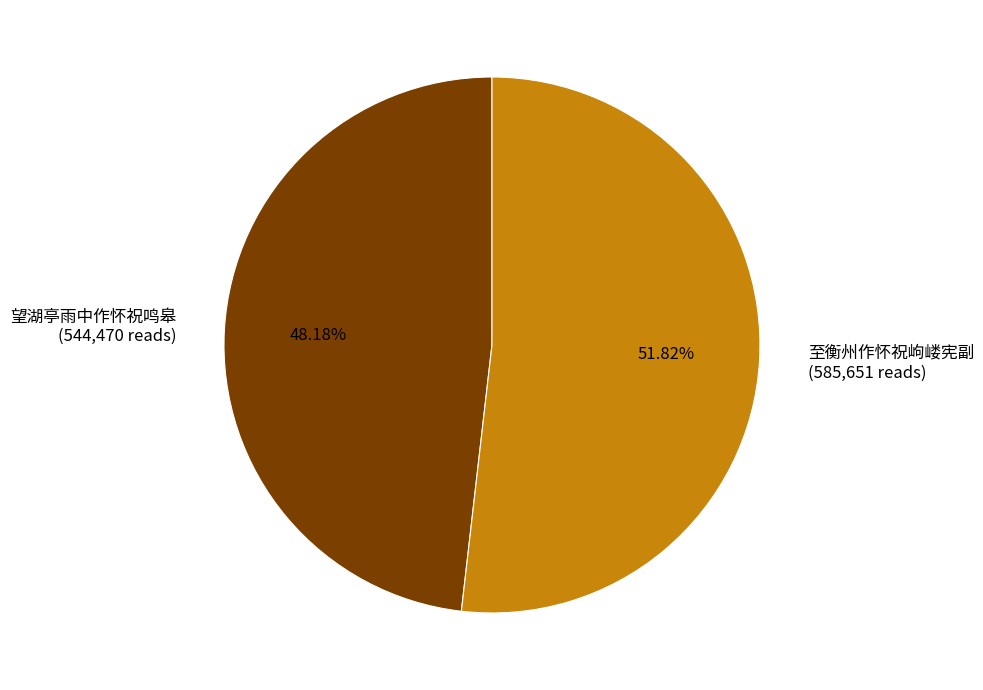

To the nearest percent, what is the difference between the 至衡州作怀祝岣嵝宪副 and 望湖亭雨中作怀祝鸣皋 slice percentages?

4%